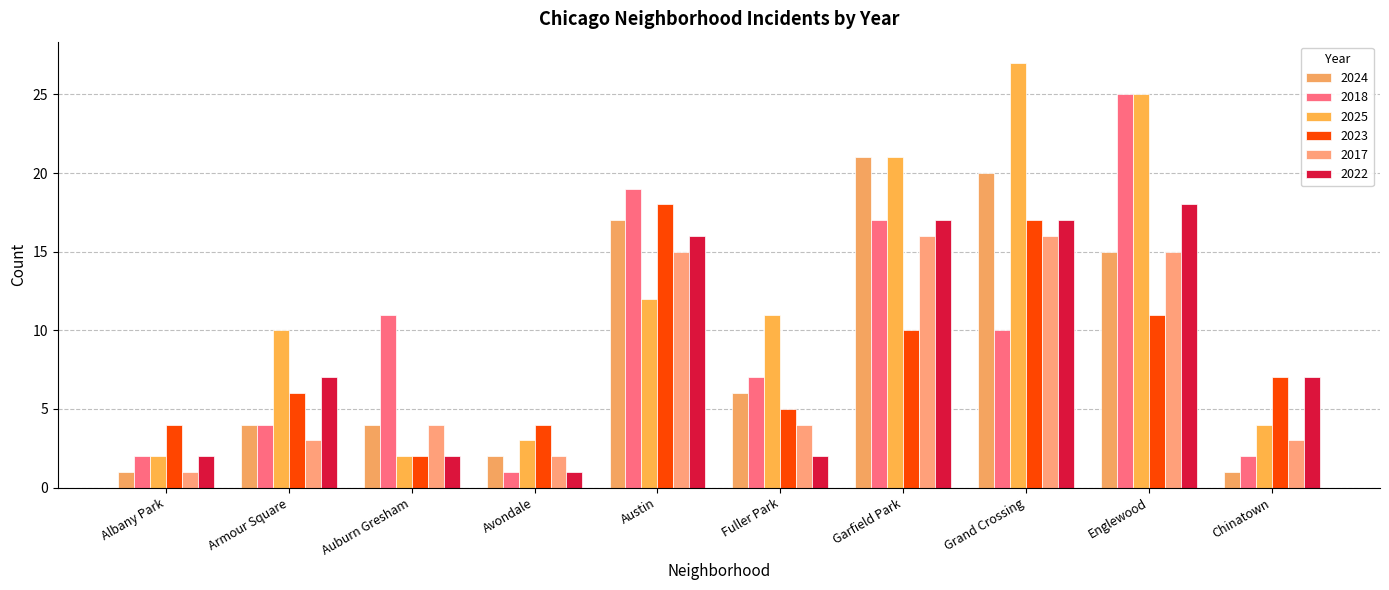

What is the average value of the 2023 series?

8